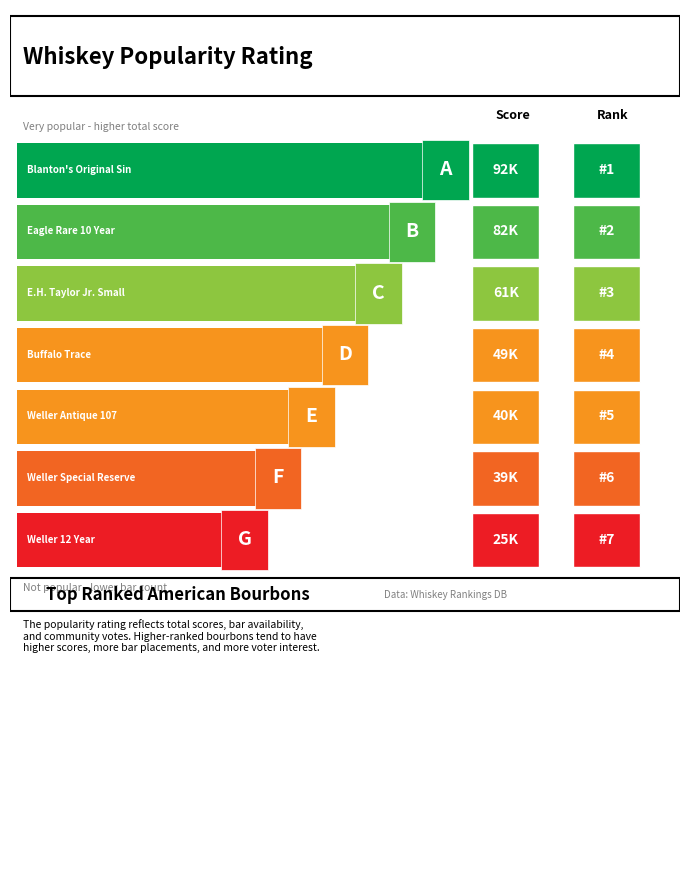

What is the approximate value at Blanton's Original Single Barrel, to the nearest 10?

92450